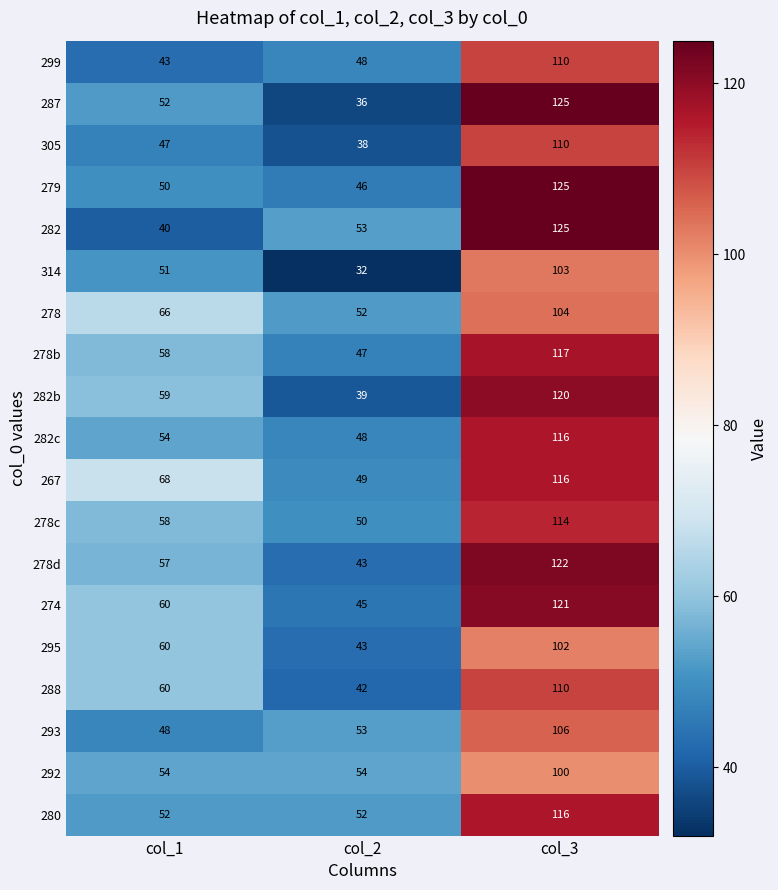

What is the average value of the 282b series?

73